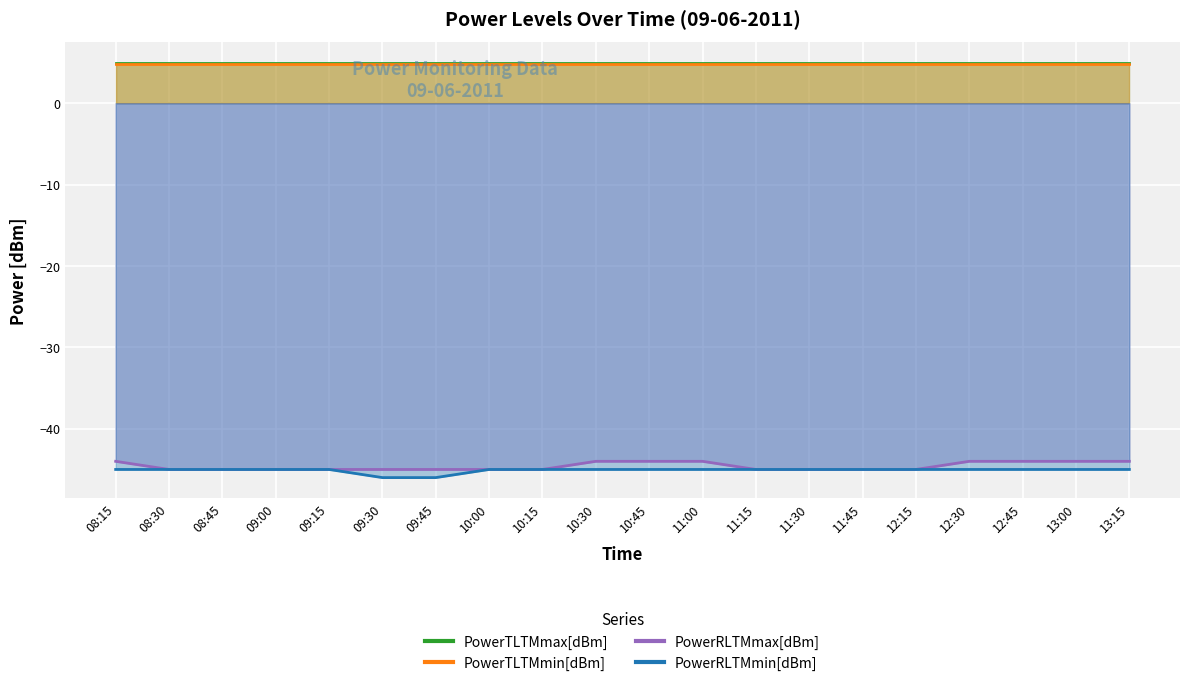

What is the difference between the highest and lowest values at 12:30?

1